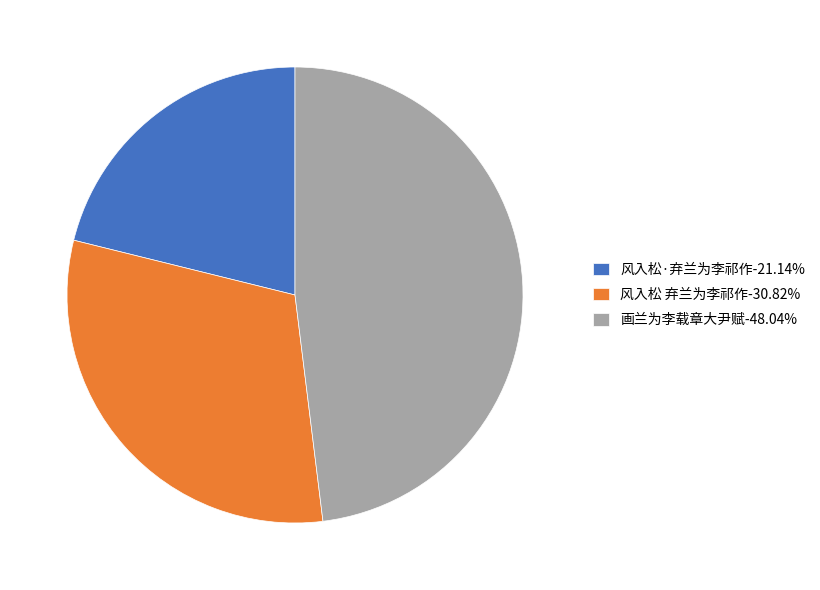

How many segments does this pie chart have?

3